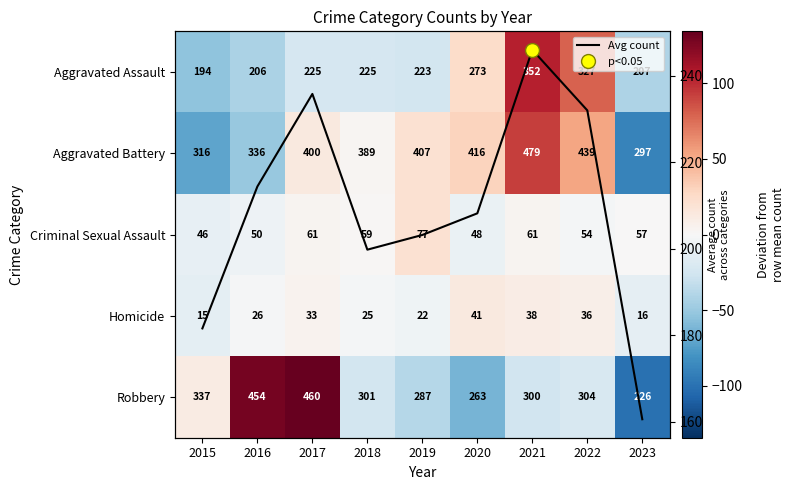

The Robbery series shows -62.8 at 2020. True or false?

True